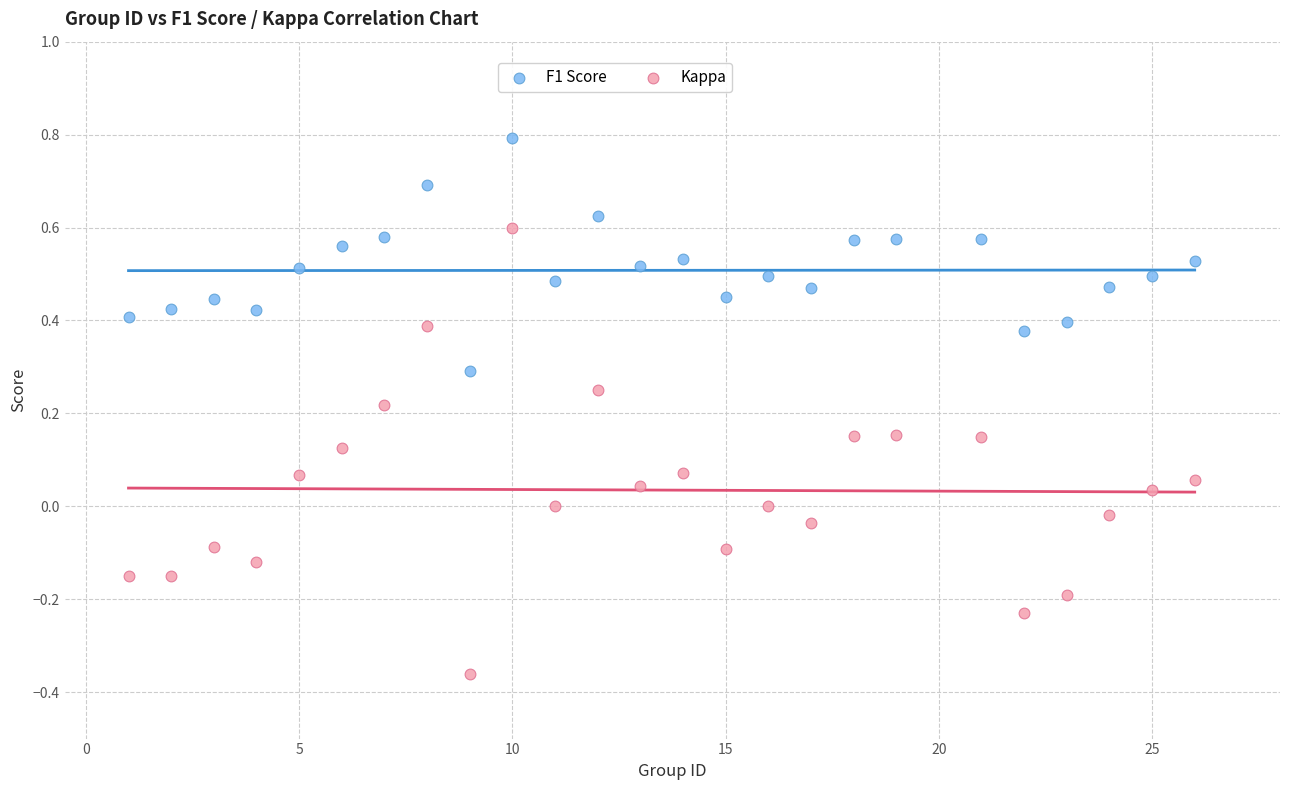

Which series has the widest spread of Y values?

Kappa